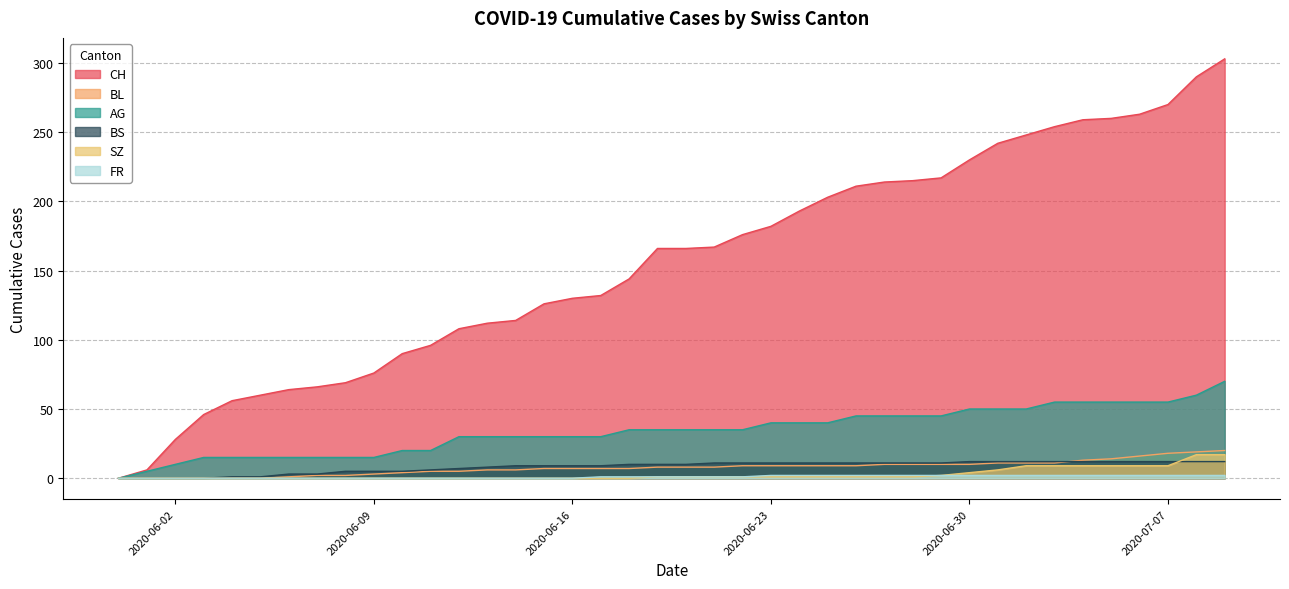

At which category does the chart reach its minimum across all series?

2020-05-31